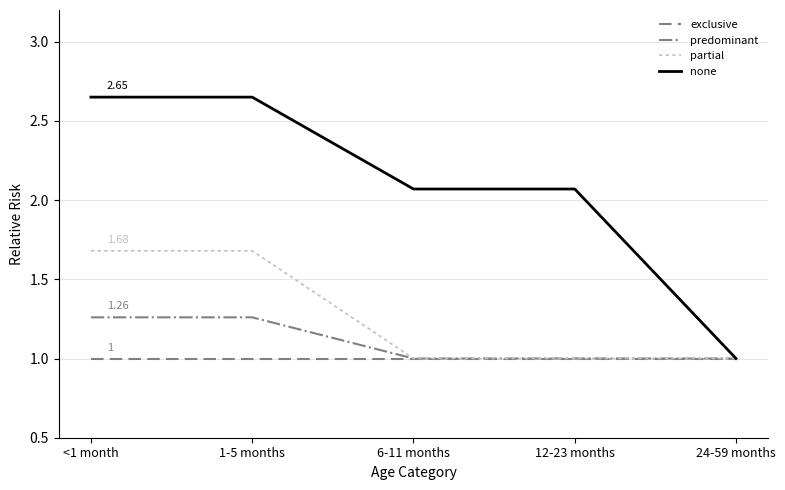

At 1-5 months, list the series in order from smallest to largest.

exclusive, predominant, partial, none